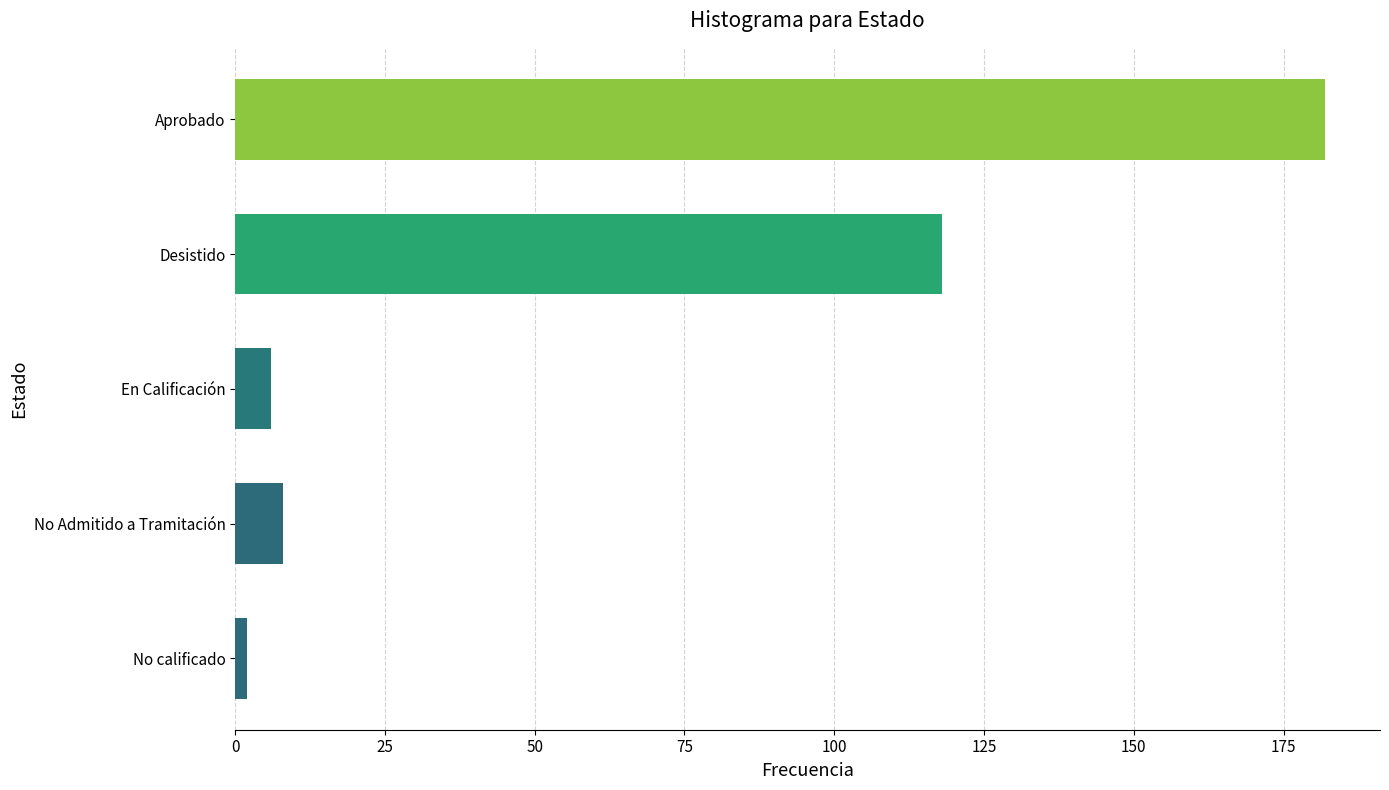

Which has a higher value, No calificado or En Calificación?

En Calificación